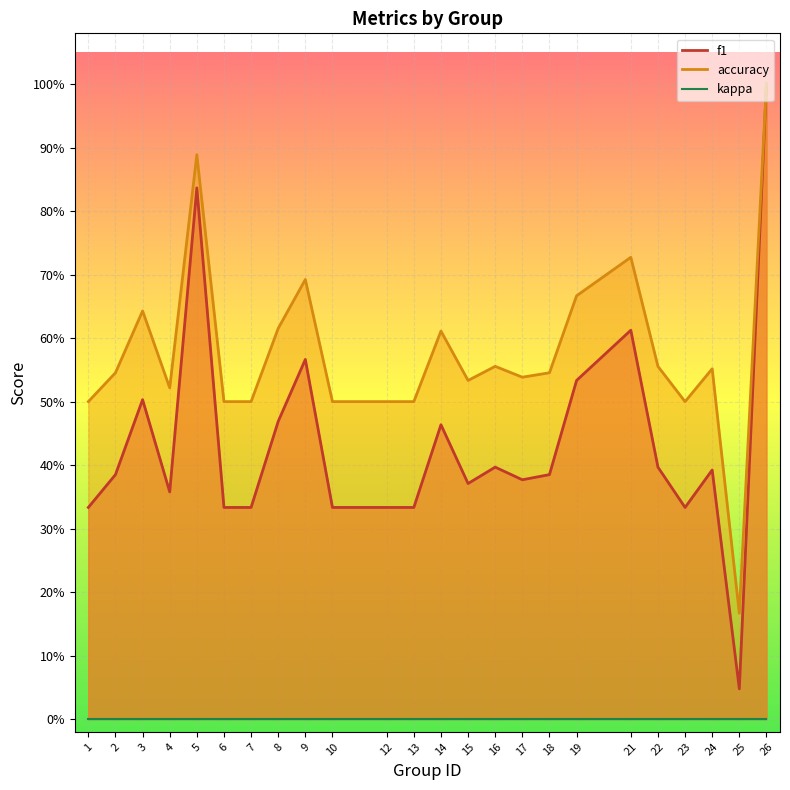

True or false: accuracy has more than 1 interior local peaks.

True